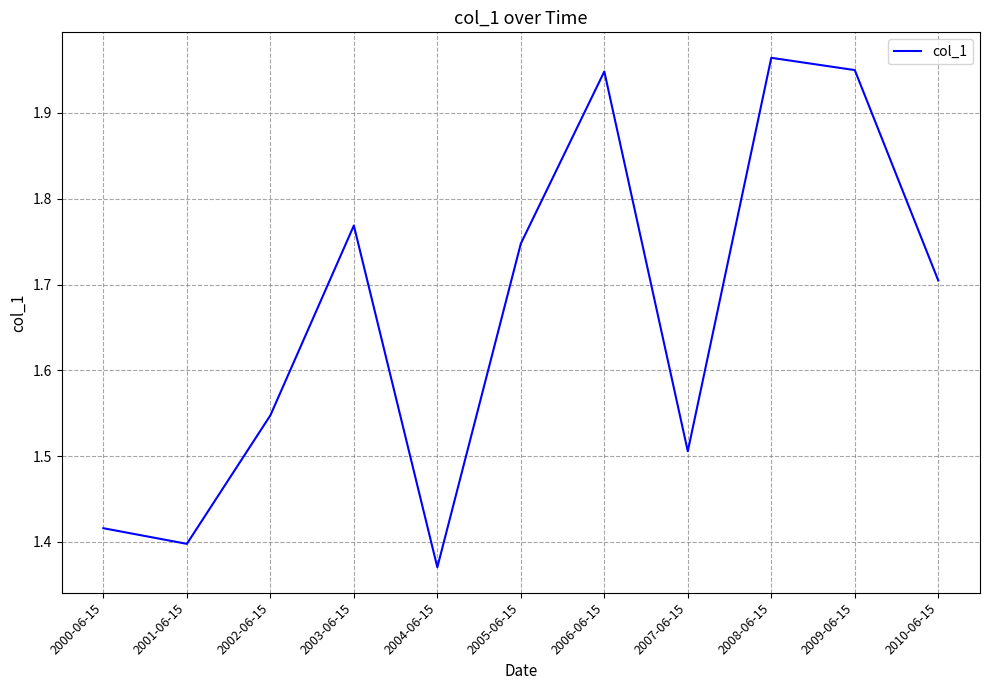

At which category does the data reach its first local valley?

2001-06-15